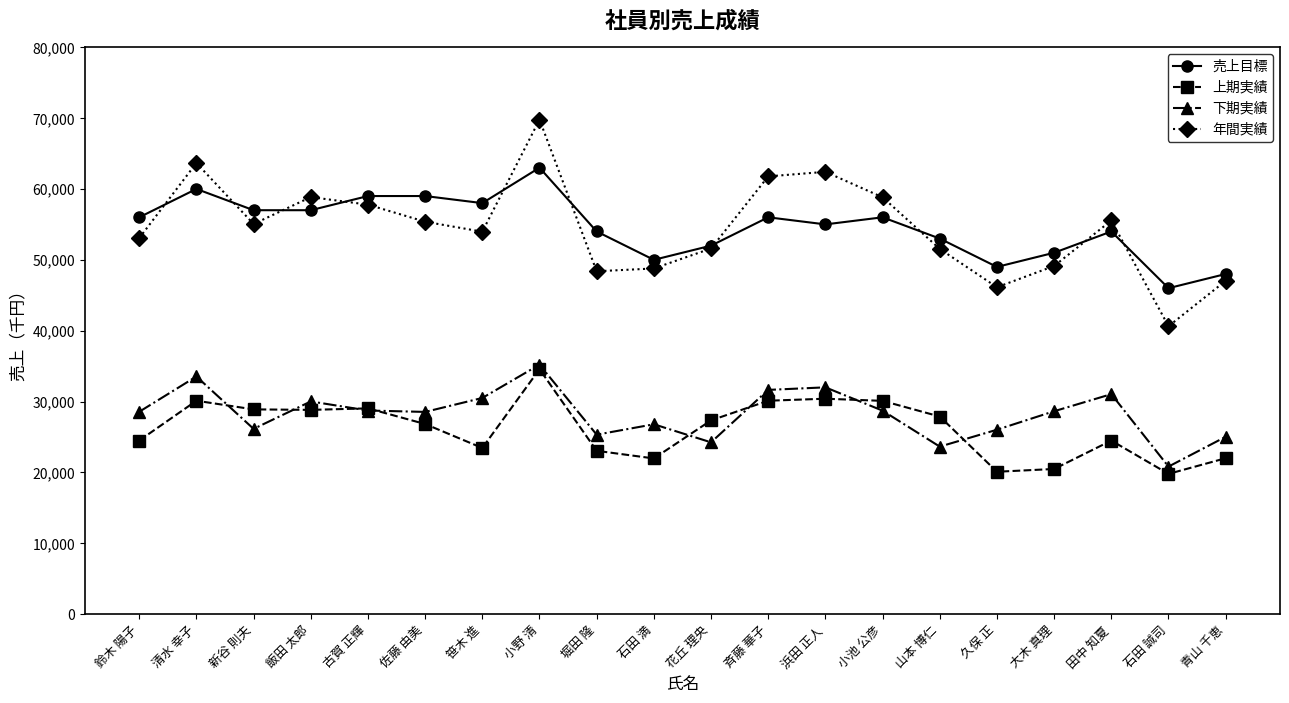

Is this an area chart (filled region under the line)?

No